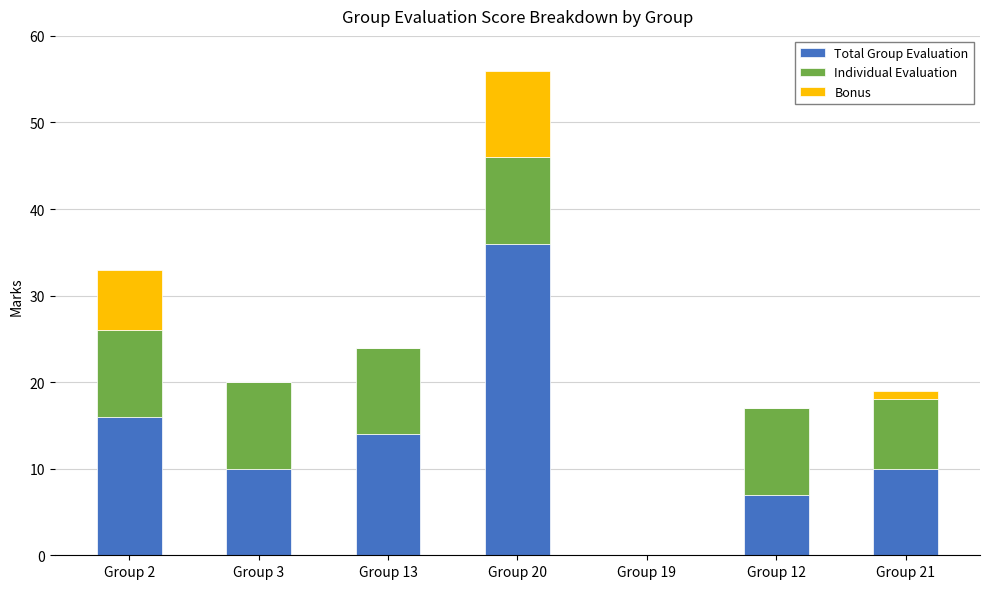

What is the maximum value for Total Group Evaluation?

36